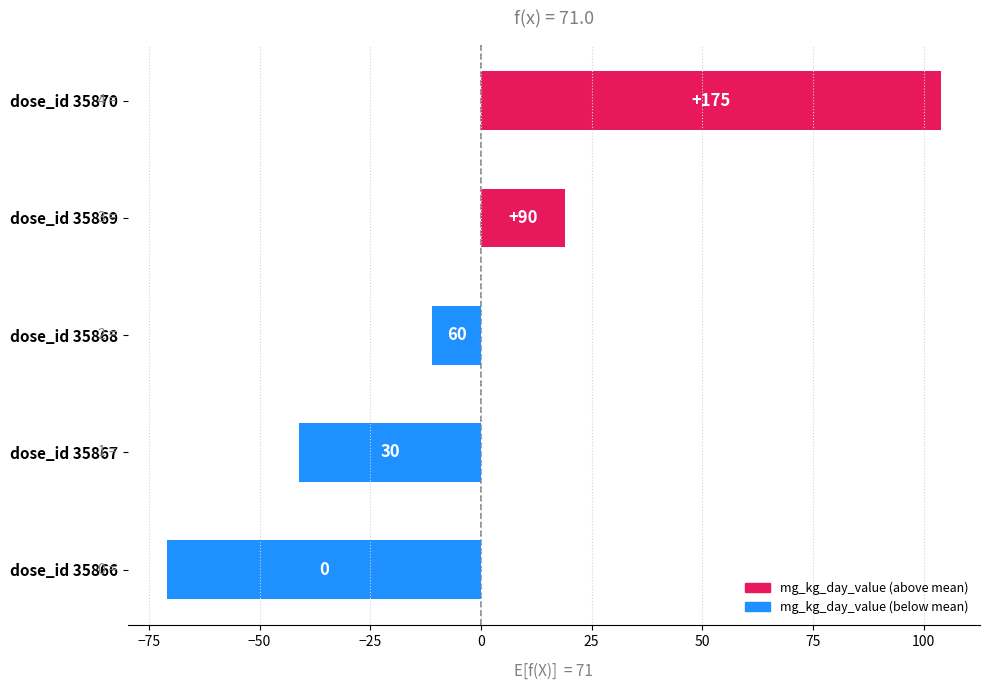

Does the chart contain any negative values?

Yes